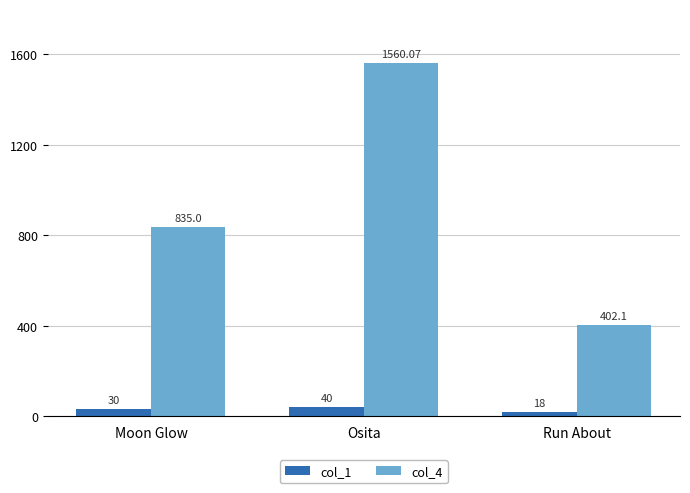

What are all the series names shown in the legend?

col_1, col_4